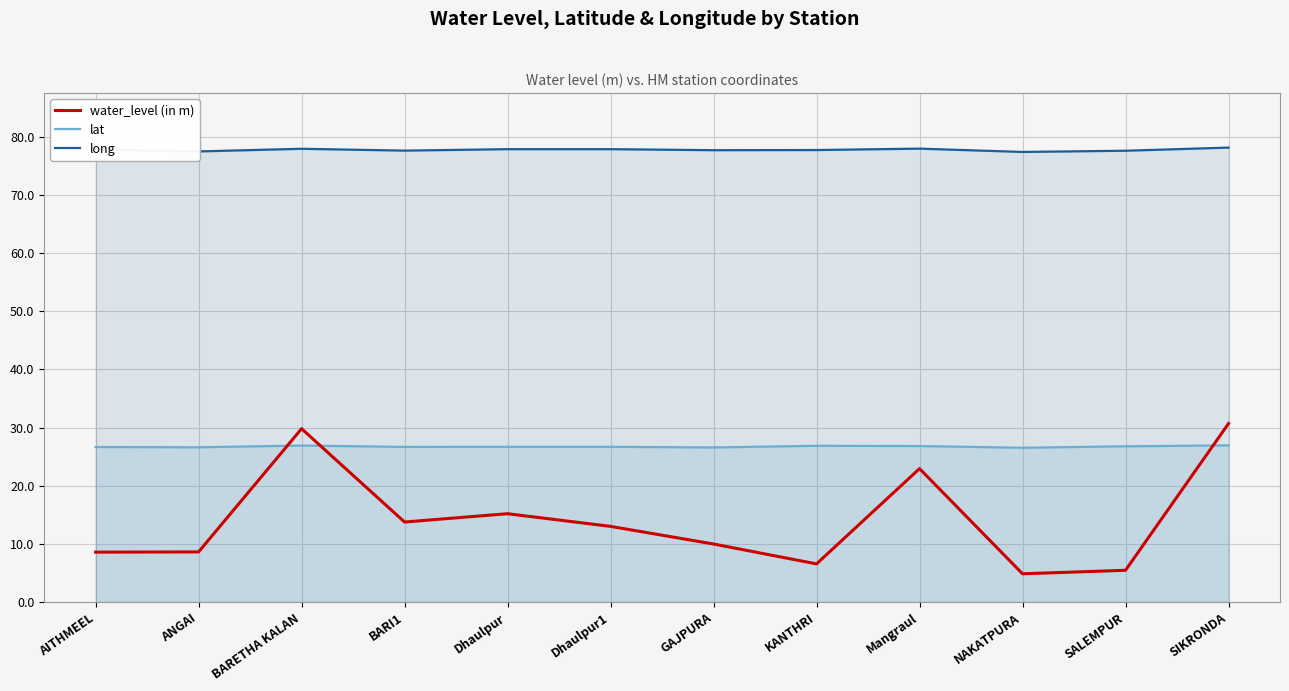

List the series in order of their overall mean, highest first.

long, lat, water_level (in m)